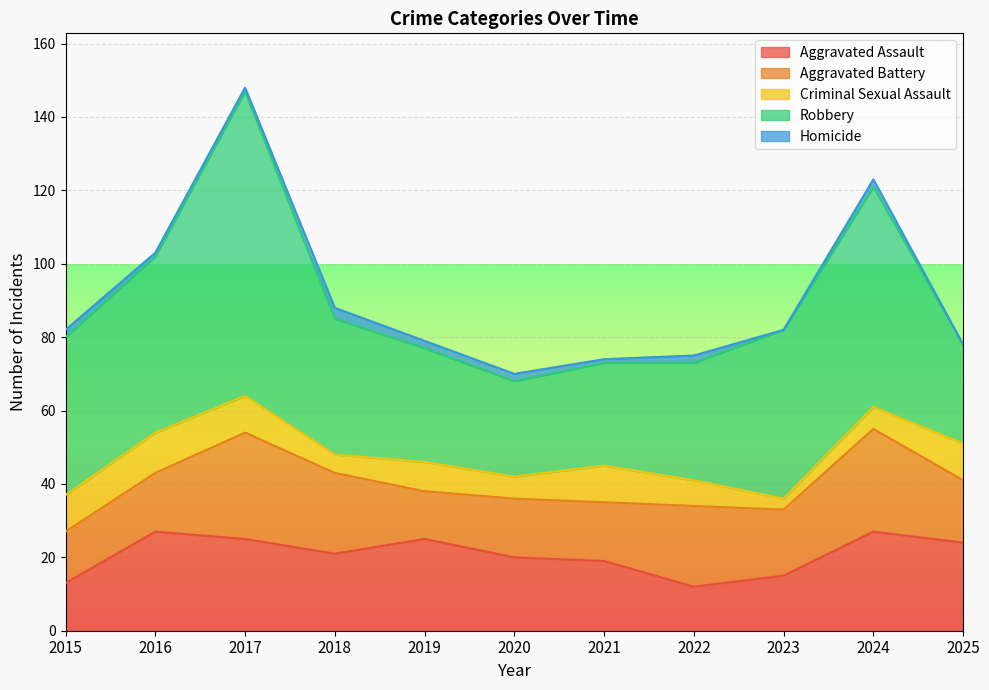

Reading left to right, extract all data points from this chart.

Aggravated Assault: 2015=13	2016=27	2017=25	2018=21	2019=25	2020=20	2021=19	2022=12	2023=15	2024=27	2025=24
Aggravated Battery: 2015=14	2016=16	2017=29	2018=22	2019=13	2020=16	2021=16	2022=22	2023=18	2024=28	2025=17
Criminal Sexual Assault: 2015=10	2016=11	2017=10	2018=5	2019=8	2020=6	2021=10	2022=7	2023=3	2024=6	2025=10
Robbery: 2015=43	2016=48	2017=83	2018=37	2019=31	2020=26	2021=28	2022=32	2023=46	2024=60	2025=27
Homicide: 2015=2	2016=1	2017=1	2018=3	2019=2	2020=2	2021=1	2022=2	2023=0	2024=2	2025=0